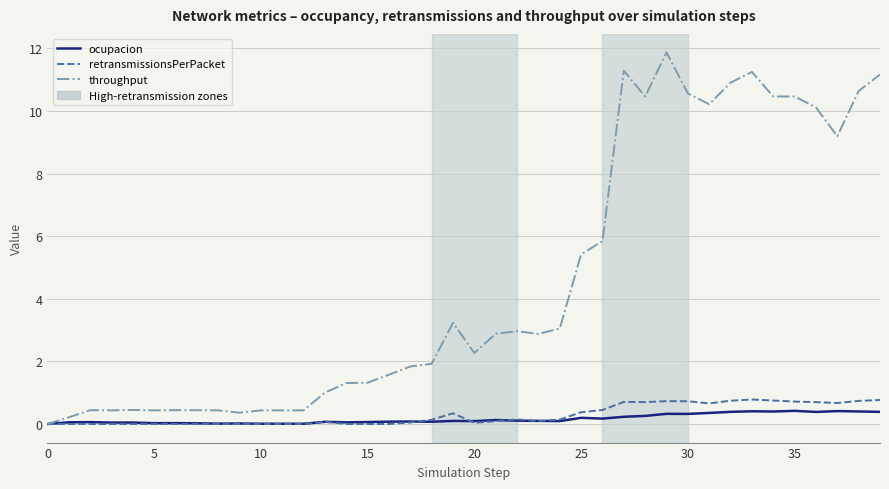

What is the greatest value displayed?

11.9